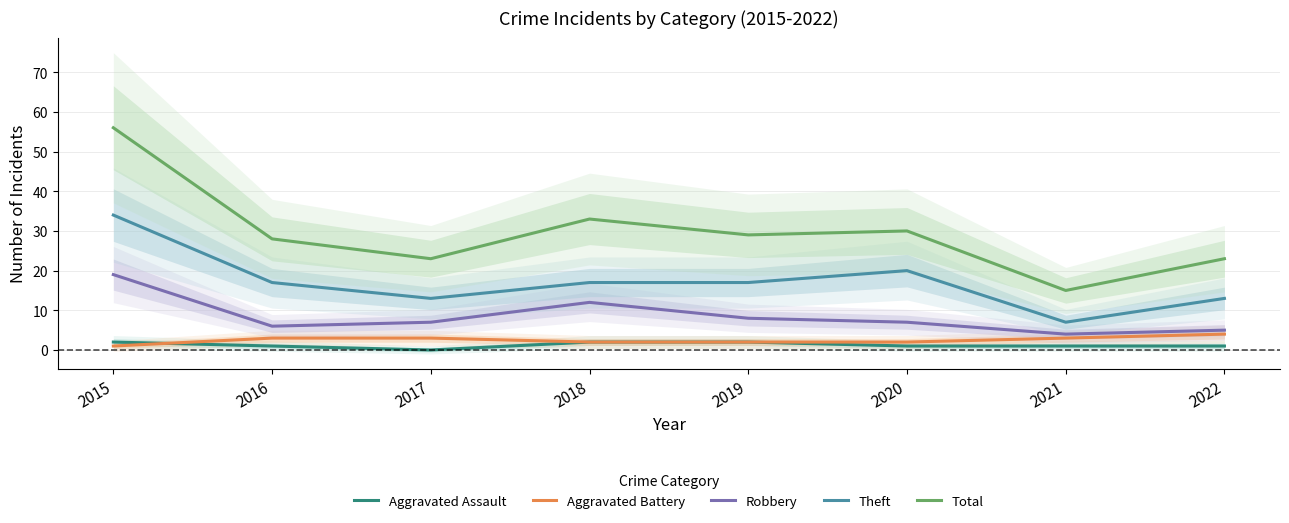

How many data points does each series have?

8